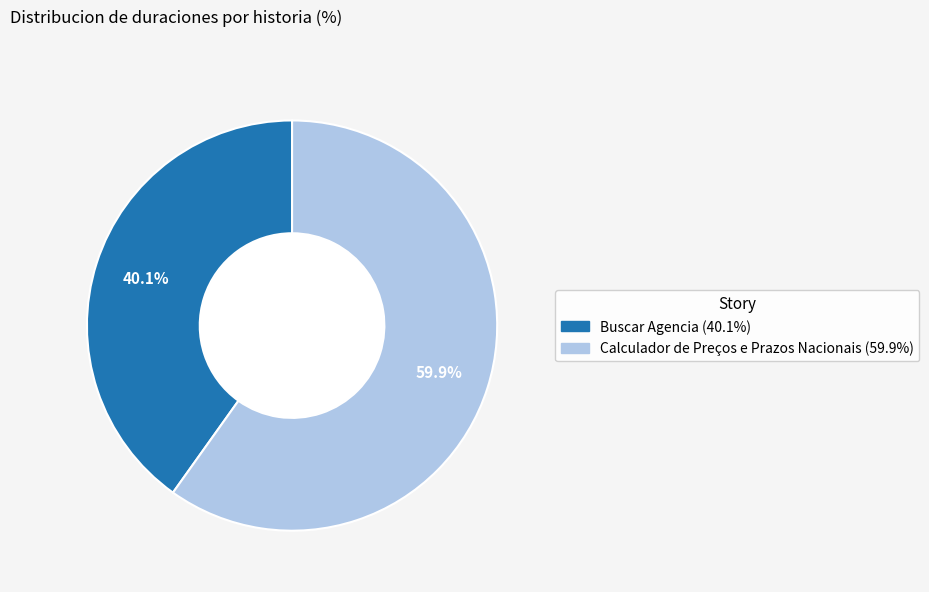

Which has a higher value, Calculador de Preços e Prazos Nacionais or Buscar Agencia?

Calculador de Preços e Prazos Nacionais